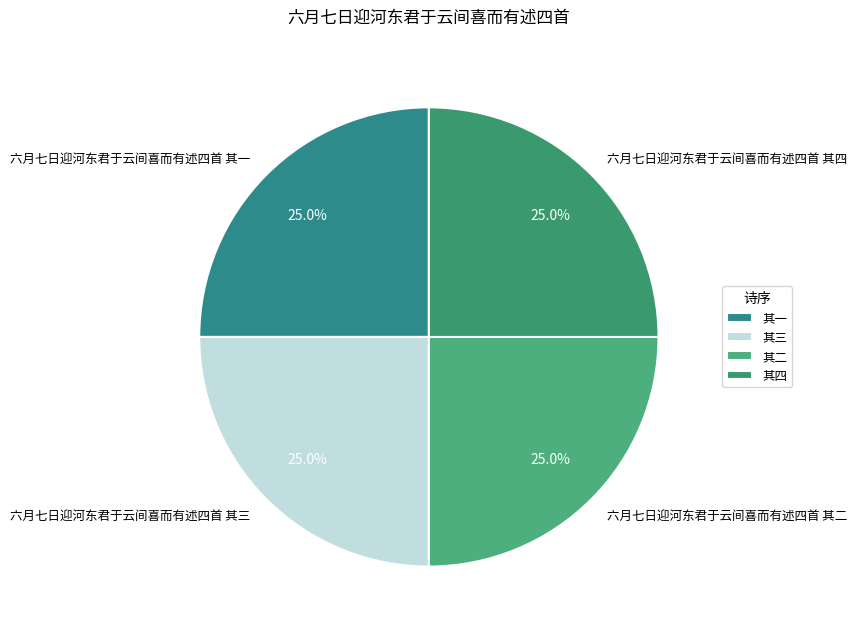

Does 六月七日迎河东君于云间喜而有述四首 其二 account for over 50% of the chart?

No